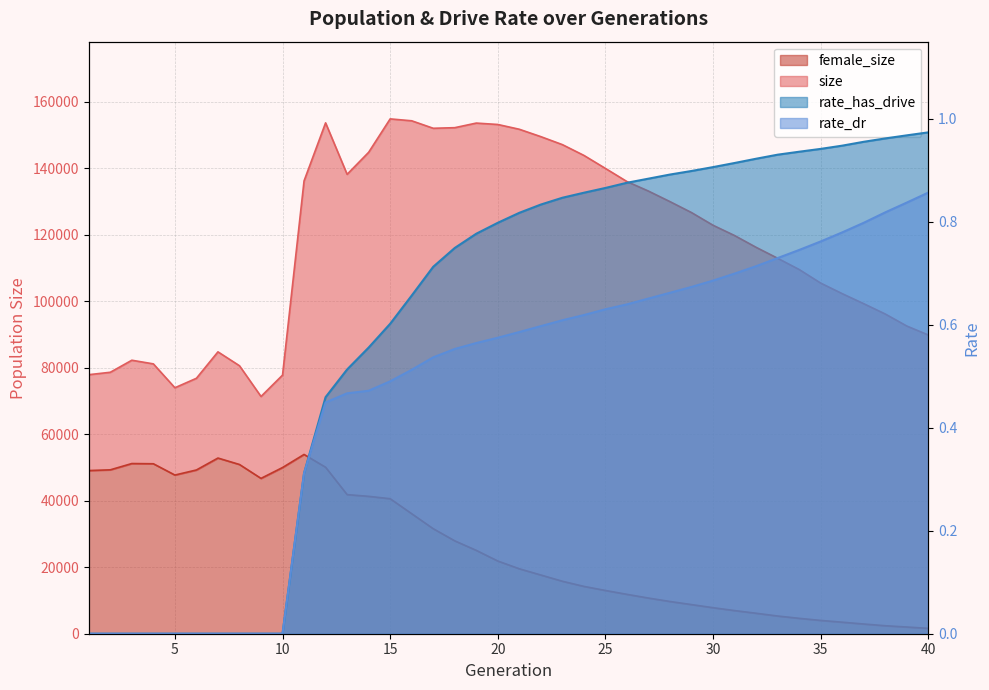

True or false: rate_dr and rate_has_drive cross at least once.

False